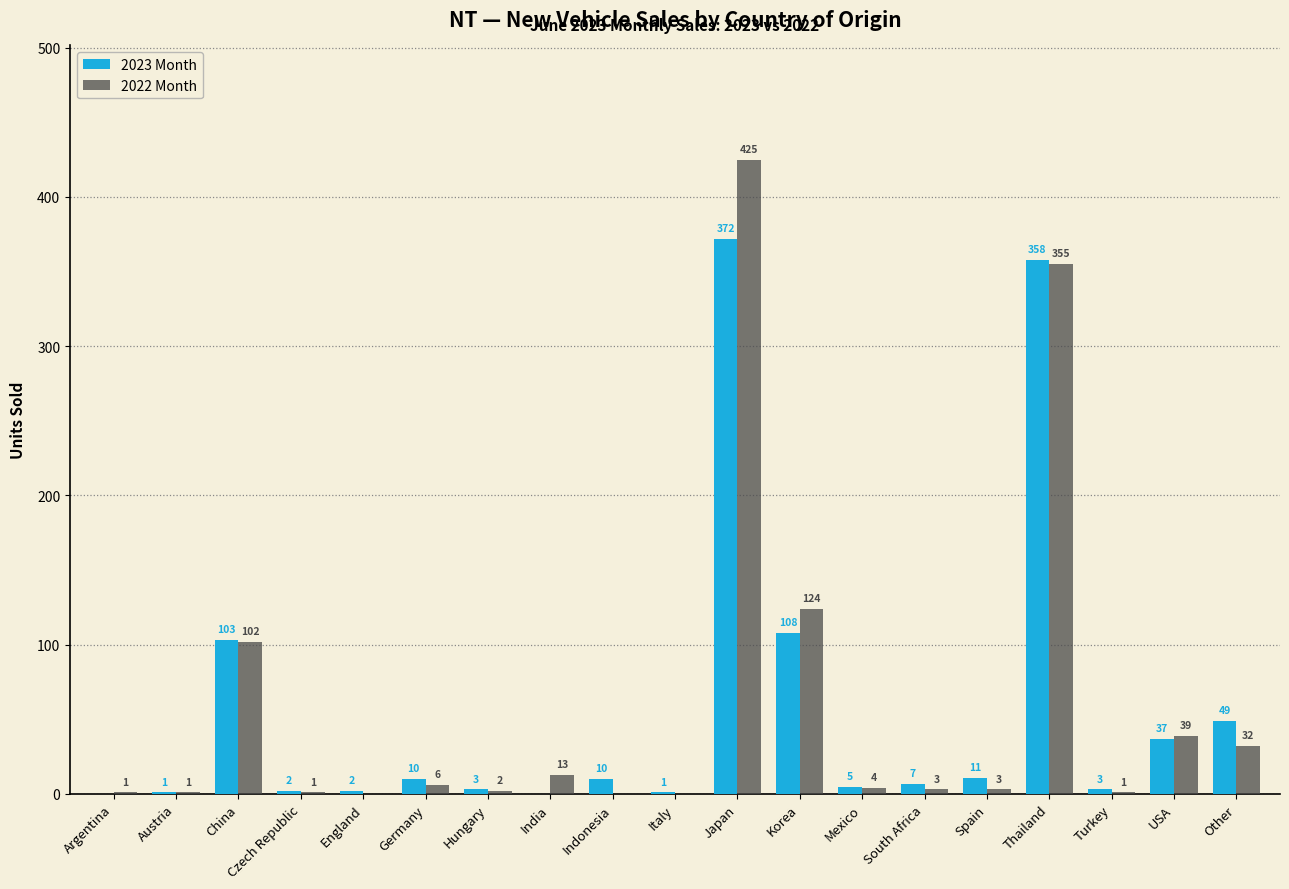

What is the sum of all 2023 Month values?

1082